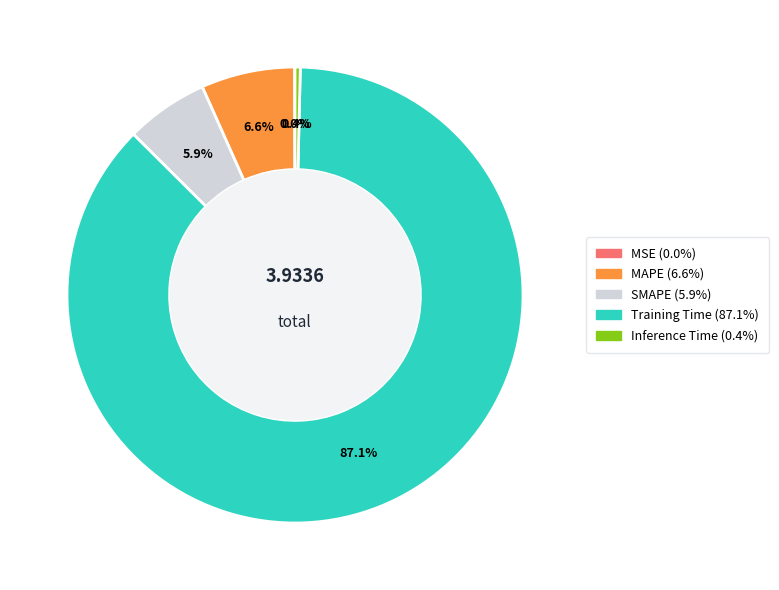

Does Training Time account for over 50% of the chart?

Yes